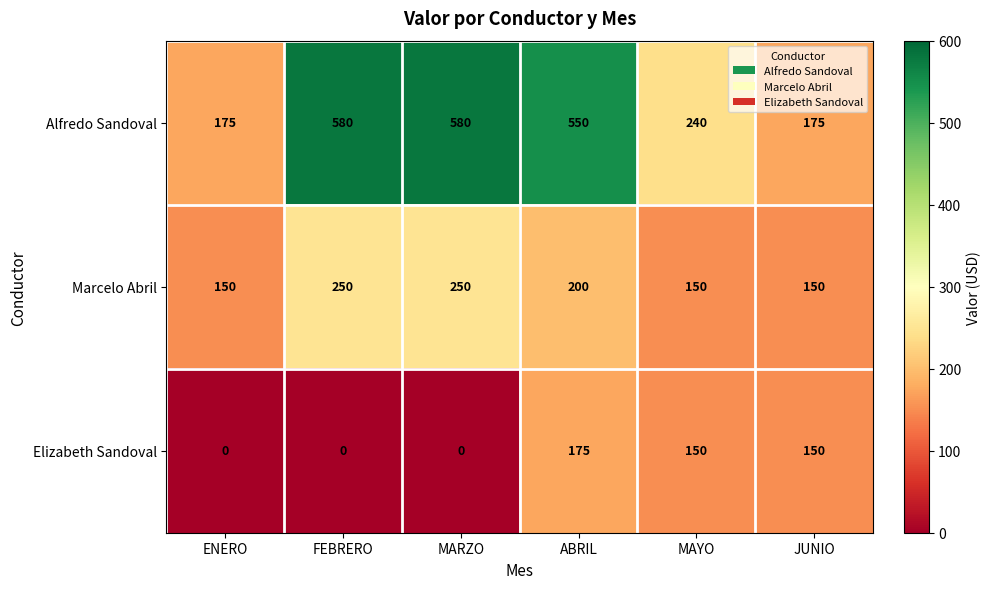

Reading left to right, transcribe all the data shown in this chart.

Alfredo Sandoval: 175	580	580	550	240	175
Marcelo Abril: 150	250	250	200	150	150
Elizabeth Sandoval: 0	0	0	175	150	150